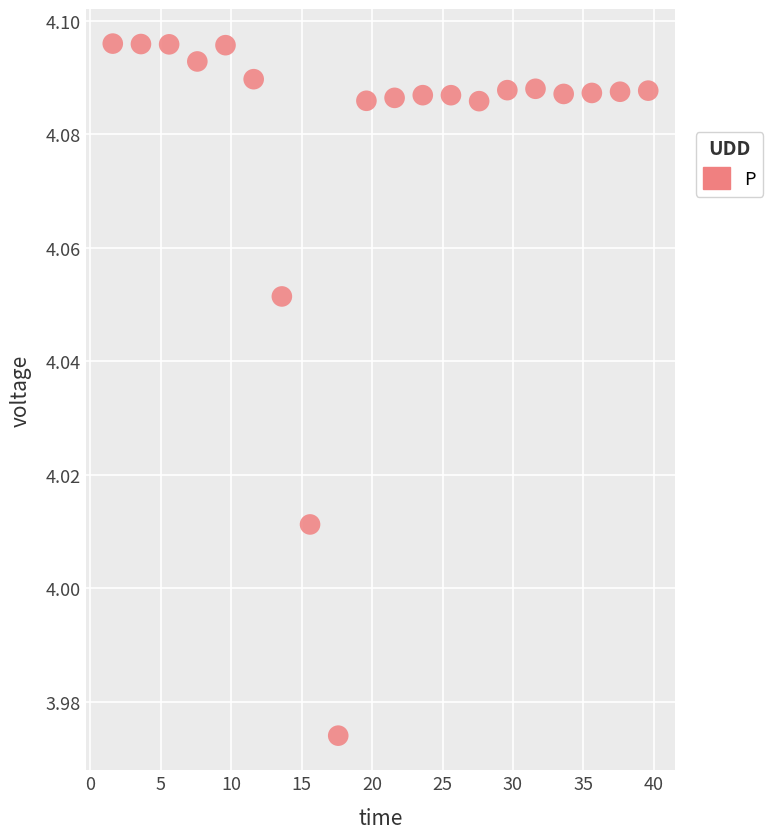

What is the range of X values (max minus min)?

38.0